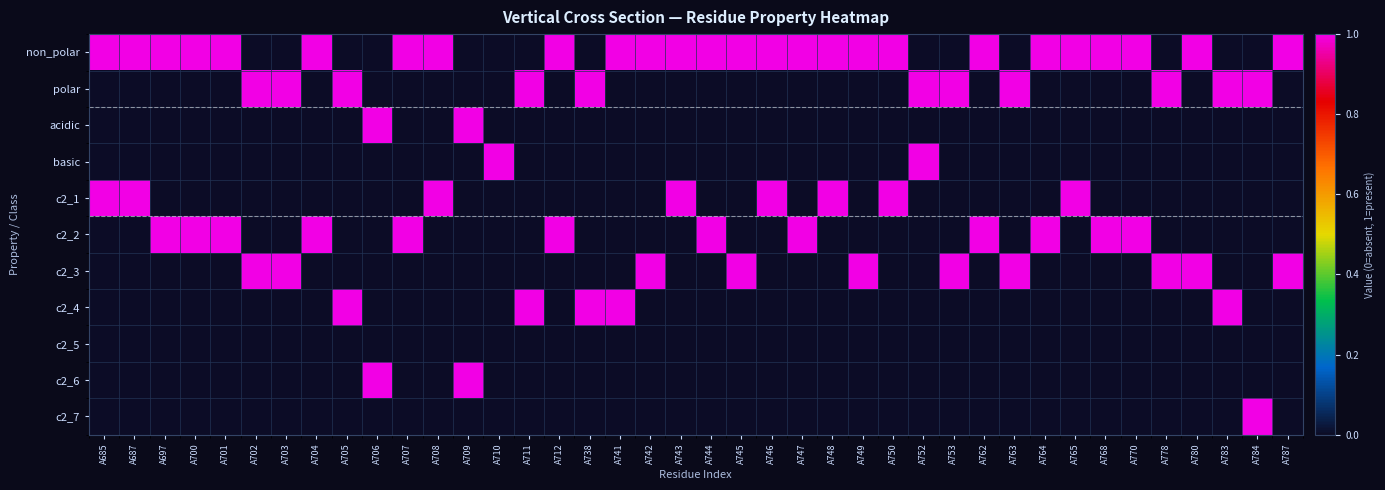

Reading left to right, list all the values displayed in this chart.

non_polar: A685=1	A687=1	A697=1	A700=1	A701=1	A702=0	A703=0	A704=1	A705=0	A706=0	A707=1	A708=1	A709=0	A710=0	A711=0	A712=1	A738=0	A741=1	A742=1	A743=1	A744=1	A745=1	A746=1	A747=1	A748=1	A749=1	A750=1	A752=0	A753=0	A762=1	A763=0	A764=1	A765=1	A768=1	A770=1	A778=0	A780=1	A783=0	A784=0	A787=1
polar: A685=0	A687=0	A697=0	A700=0	A701=0	A702=1	A703=1	A704=0	A705=1	A706=0	A707=0	A708=0	A709=0	A710=0	A711=1	A712=0	A738=1	A741=0	A742=0	A743=0	A744=0	A745=0	A746=0	A747=0	A748=0	A749=0	A750=0	A752=1	A753=1	A762=0	A763=1	A764=0	A765=0	A768=0	A770=0	A778=1	A780=0	A783=1	A784=1	A787=0
acidic: A685=0	A687=0	A697=0	A700=0	A701=0	A702=0	A703=0	A704=0	A705=0	A706=1	A707=0	A708=0	A709=1	A710=0	A711=0	A712=0	A738=0	A741=0	A742=0	A743=0	A744=0	A745=0	A746=0	A747=0	A748=0	A749=0	A750=0	A752=0	A753=0	A762=0	A763=0	A764=0	A765=0	A768=0	A770=0	A778=0	A780=0	A783=0	A784=0	A787=0
basic: A685=0	A687=0	A697=0	A700=0	A701=0	A702=0	A703=0	A704=0	A705=0	A706=0	A707=0	A708=0	A709=0	A710=1	A711=0	A712=0	A738=0	A741=0	A742=0	A743=0	A744=0	A745=0	A746=0	A747=0	A748=0	A749=0	A750=0	A752=1	A753=0	A762=0	A763=0	A764=0	A765=0	A768=0	A770=0	A778=0	A780=0	A783=0	A784=0	A787=0
c2_1: A685=1	A687=1	A697=0	A700=0	A701=0	A702=0	A703=0	A704=0	A705=0	A706=0	A707=0	A708=1	A709=0	A710=0	A711=0	A712=0	A738=0	A741=0	A742=0	A743=1	A744=0	A745=0	A746=1	A747=0	A748=1	A749=0	A750=1	A752=0	A753=0	A762=0	A763=0	A764=0	A765=1	A768=0	A770=0	A778=0	A780=0	A783=0	A784=0	A787=0
c2_2: A685=0	A687=0	A697=1	A700=1	A701=1	A702=0	A703=0	A704=1	A705=0	A706=0	A707=1	A708=0	A709=0	A710=0	A711=0	A712=1	A738=0	A741=0	A742=0	A743=0	A744=1	A745=0	A746=0	A747=1	A748=0	A749=0	A750=0	A752=0	A753=0	A762=1	A763=0	A764=1	A765=0	A768=1	A770=1	A778=0	A780=0	A783=0	A784=0	A787=0
c2_3: A685=0	A687=0	A697=0	A700=0	A701=0	A702=1	A703=1	A704=0	A705=0	A706=0	A707=0	A708=0	A709=0	A710=0	A711=0	A712=0	A738=0	A741=0	A742=1	A743=0	A744=0	A745=1	A746=0	A747=0	A748=0	A749=1	A750=0	A752=0	A753=1	A762=0	A763=1	A764=0	A765=0	A768=0	A770=0	A778=1	A780=1	A783=0	A784=0	A787=1
c2_4: A685=0	A687=0	A697=0	A700=0	A701=0	A702=0	A703=0	A704=0	A705=1	A706=0	A707=0	A708=0	A709=0	A710=0	A711=1	A712=0	A738=1	A741=1	A742=0	A743=0	A744=0	A745=0	A746=0	A747=0	A748=0	A749=0	A750=0	A752=0	A753=0	A762=0	A763=0	A764=0	A765=0	A768=0	A770=0	A778=0	A780=0	A783=1	A784=0	A787=0
c2_5: A685=0	A687=0	A697=0	A700=0	A701=0	A702=0	A703=0	A704=0	A705=0	A706=0	A707=0	A708=0	A709=0	A710=0	A711=0	A712=0	A738=0	A741=0	A742=0	A743=0	A744=0	A745=0	A746=0	A747=0	A748=0	A749=0	A750=0	A752=0	A753=0	A762=0	A763=0	A764=0	A765=0	A768=0	A770=0	A778=0	A780=0	A783=0	A784=0	A787=0
c2_6: A685=0	A687=0	A697=0	A700=0	A701=0	A702=0	A703=0	A704=0	A705=0	A706=1	A707=0	A708=0	A709=1	A710=0	A711=0	A712=0	A738=0	A741=0	A742=0	A743=0	A744=0	A745=0	A746=0	A747=0	A748=0	A749=0	A750=0	A752=0	A753=0	A762=0	A763=0	A764=0	A765=0	A768=0	A770=0	A778=0	A780=0	A783=0	A784=0	A787=0
c2_7: A685=0	A687=0	A697=0	A700=0	A701=0	A702=0	A703=0	A704=0	A705=0	A706=0	A707=0	A708=0	A709=0	A710=0	A711=0	A712=0	A738=0	A741=0	A742=0	A743=0	A744=0	A745=0	A746=0	A747=0	A748=0	A749=0	A750=0	A752=0	A753=0	A762=0	A763=0	A764=0	A765=0	A768=0	A770=0	A778=0	A780=0	A783=0	A784=1	A787=0